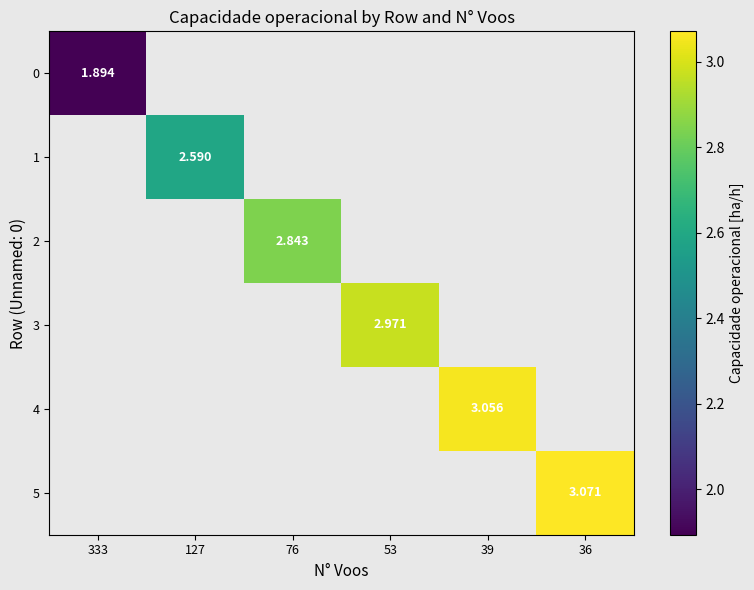

At which category does the chart reach its peak across all series?

36